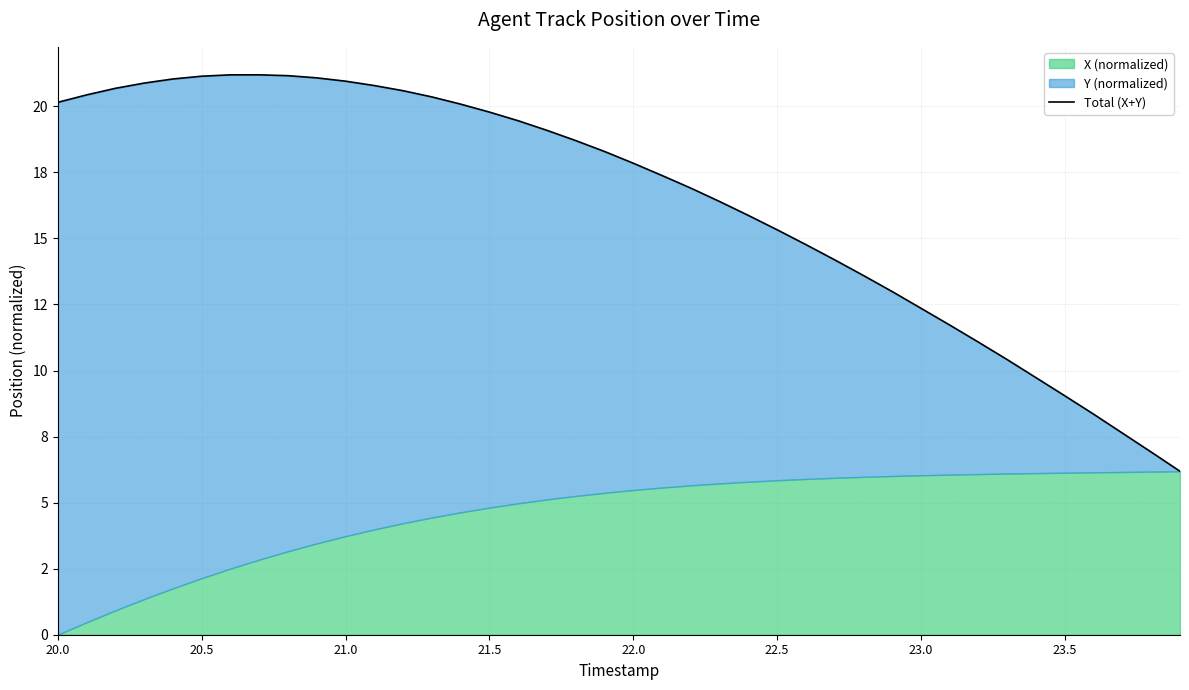

At which label does the data first exceed 18?

20.0